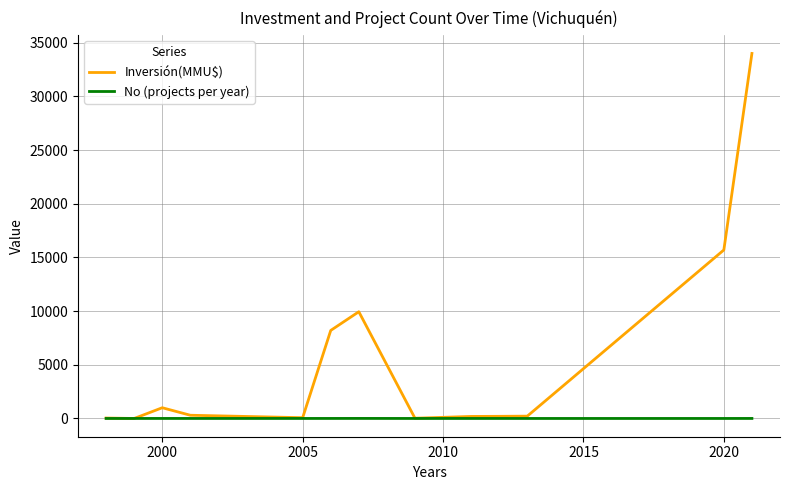

Which series has the largest total across all categories?

Inversión(MMU$)